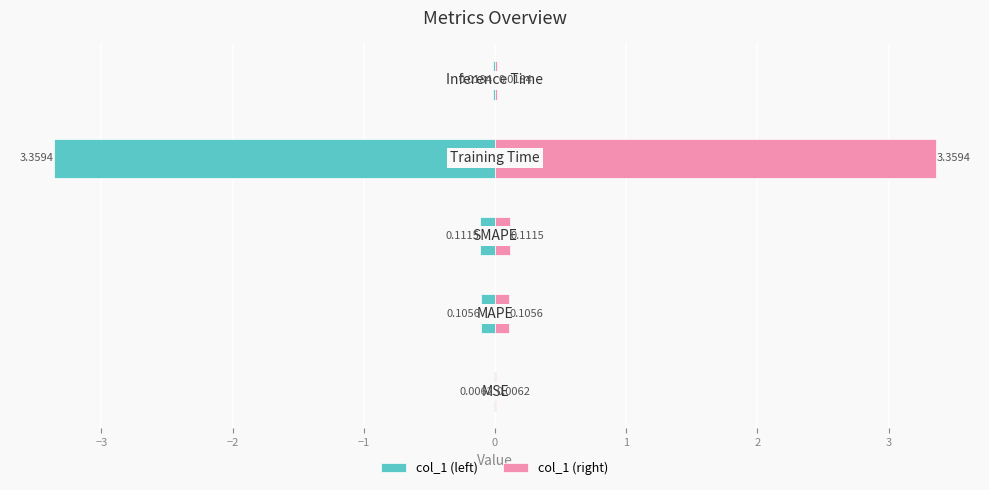

The value of col_1 (left) at −2 is -0.2. True or false?

False